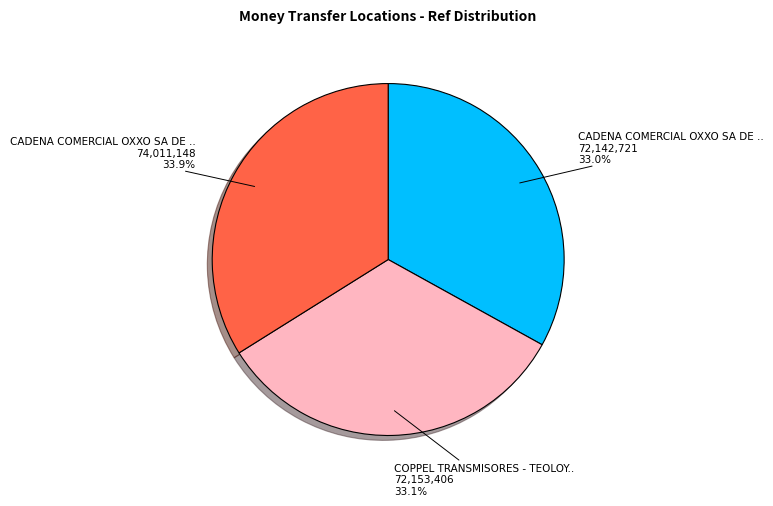

Does any single category account for the majority?

No